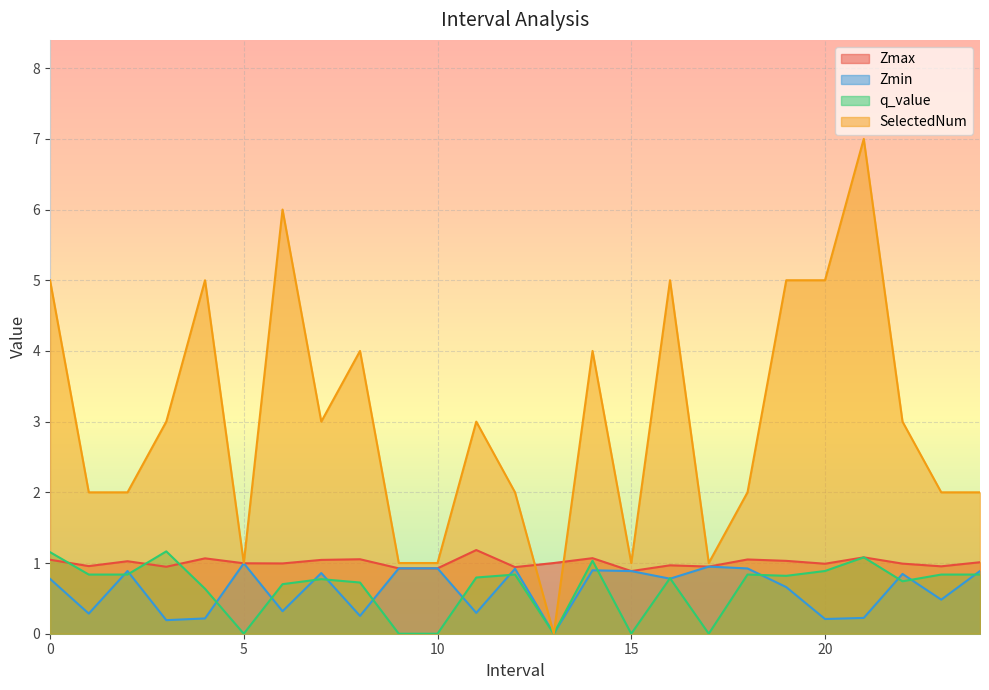

Which series has the largest total across all categories?

SelectedNum